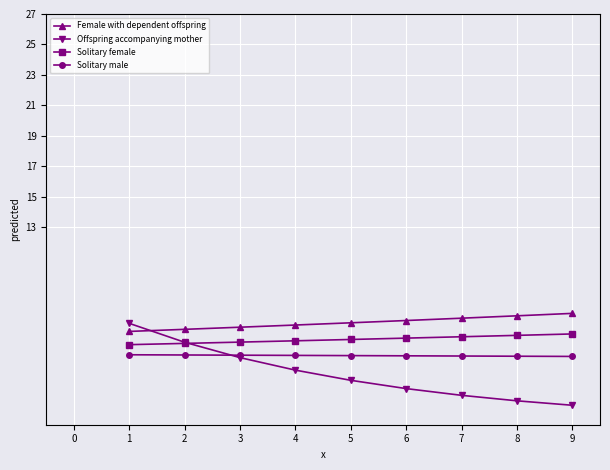

Which series has the largest range (max minus min)?

Offspring accompanying mother